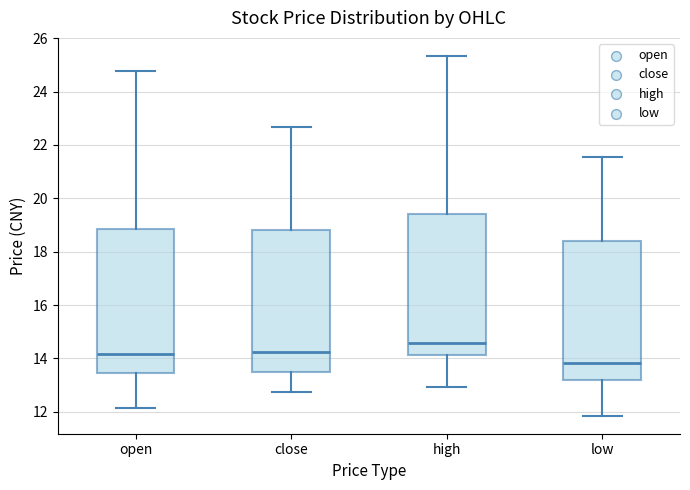

Where is the upper edge of the box for open on the y-axis? The values are not printed on the chart, so give them approximately, as read against the axis.

18.8